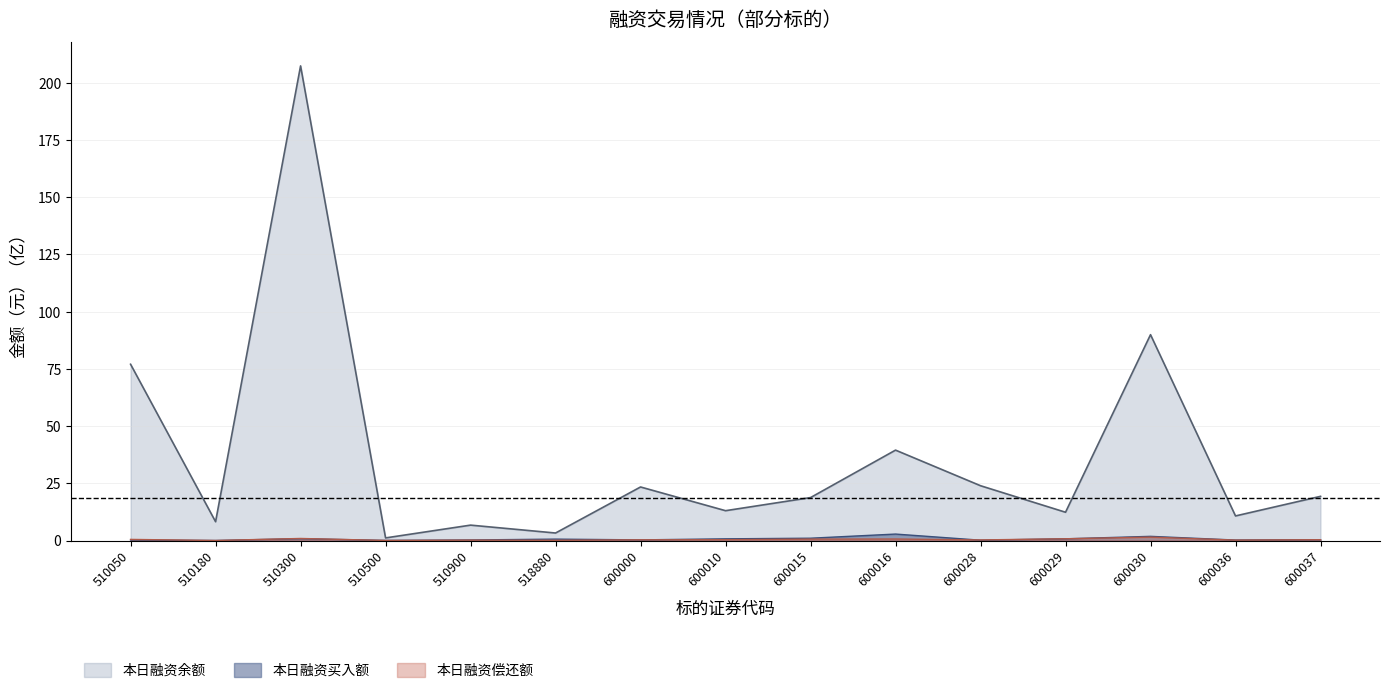

At which category does 本日融资买入额 reach its first local peak?

510300